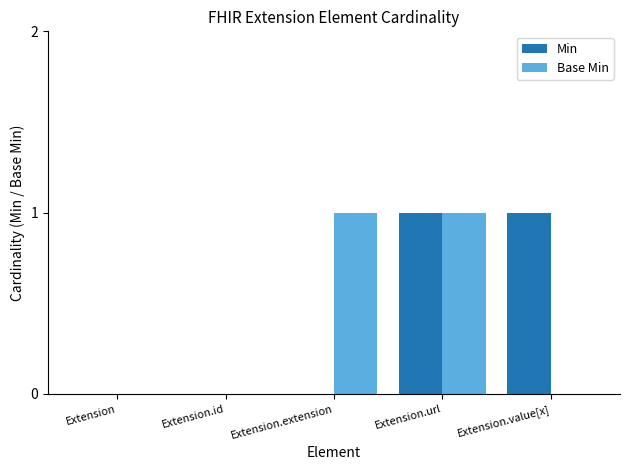

Does the chart contain stacked bars?

No